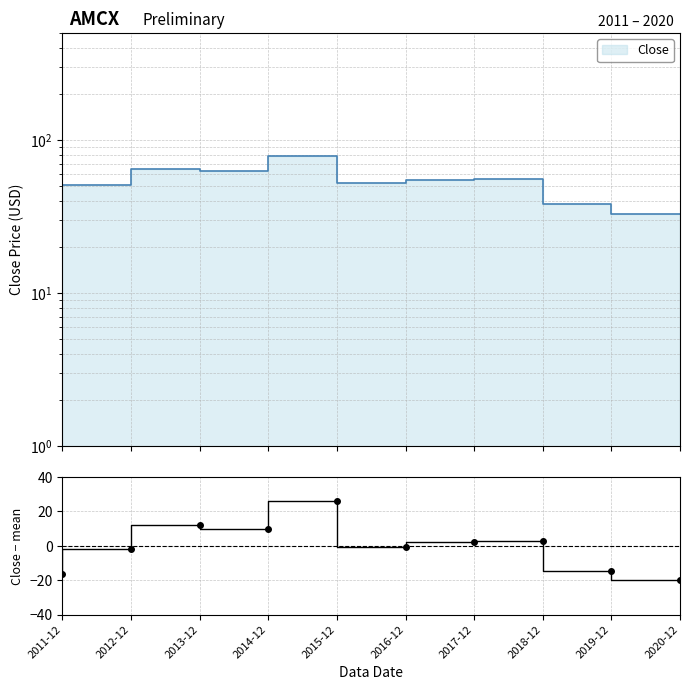

Rank the categories by value from lowest to highest.

2020-12, 2011-12, 2019-12, 2012-12, 2016-12, 2017-12, 2018-12, 2014-12, 2013-12, 2015-12